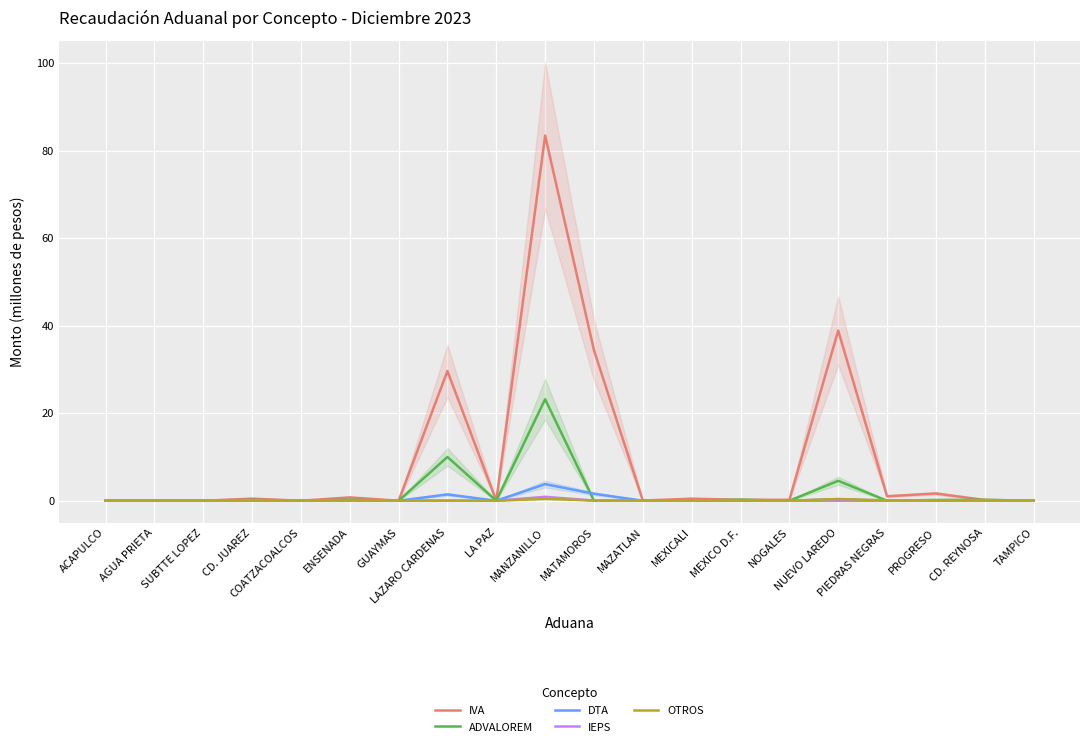

In DTA, how many points are lower than both neighbors (excluding endpoints)?

6